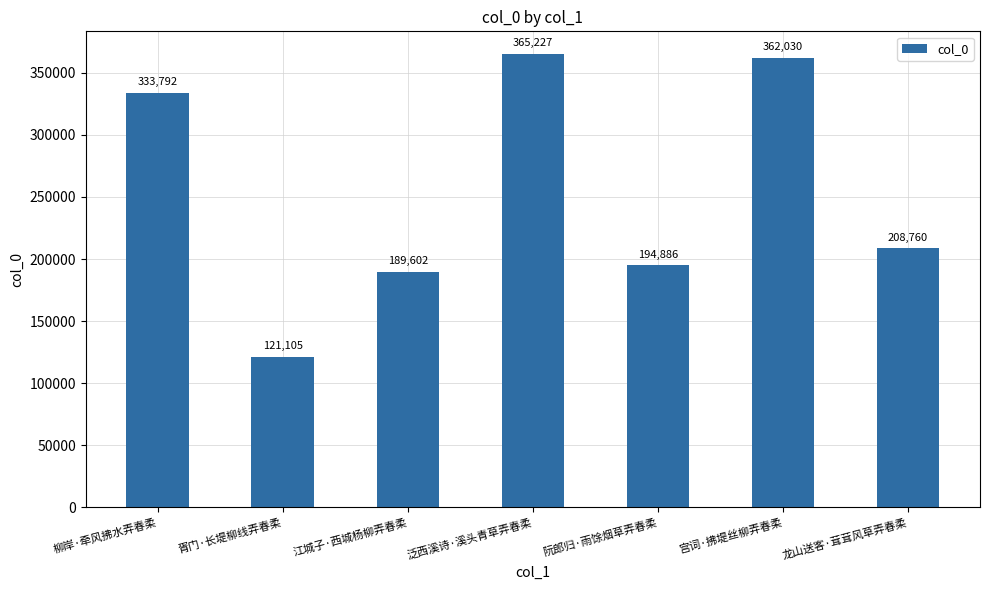

Reading left to right, what are all the values shown in this chart?

333792	121105	189602	365227	194886	362030	208760